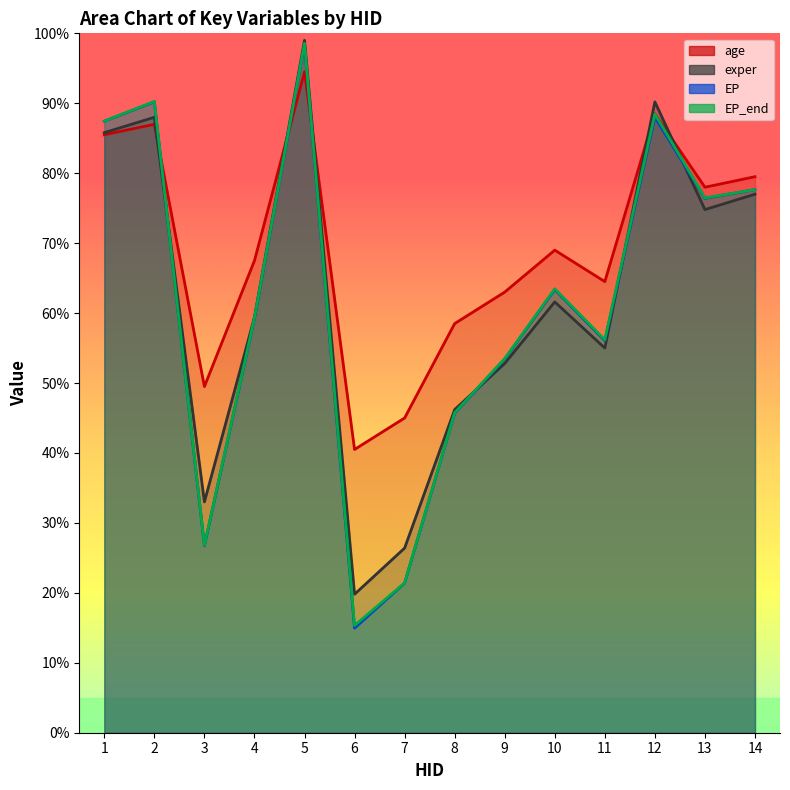

What is the average value of the EP series?

61.4